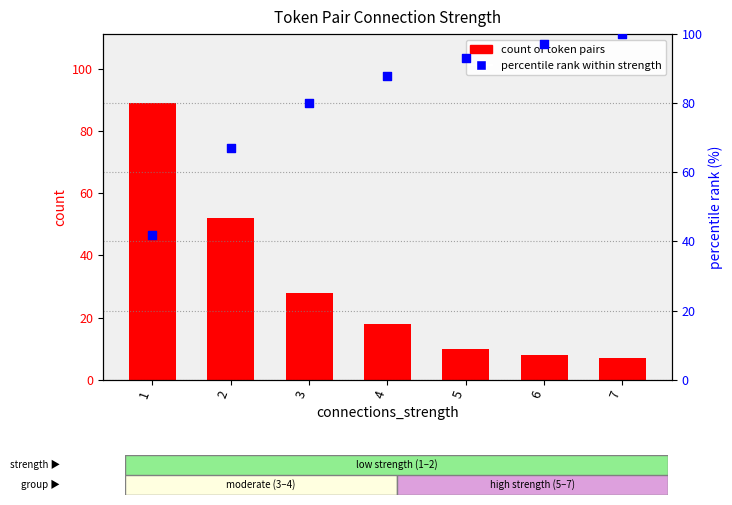

At how many categories does at least one series exceed 38?

7